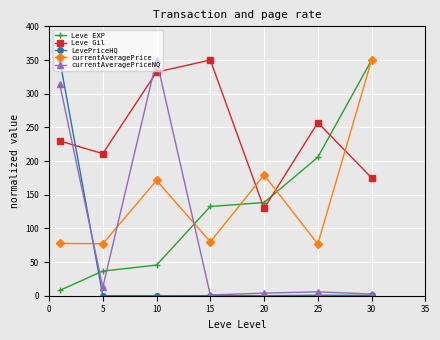

What is the value of the Leve EXP point at the 4th from the left?

132.5